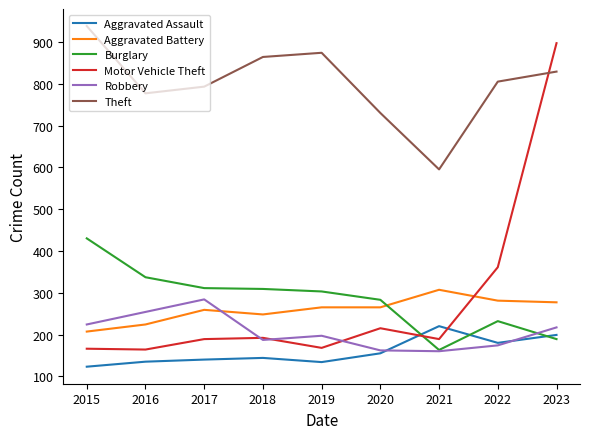

What is the lowest value of the Aggravated Assault series?

123